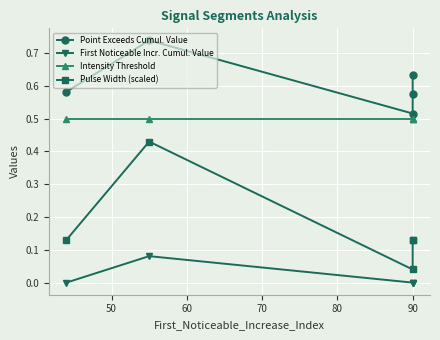

True or false: Point Exceeds Cumul. Value and First Noticeable Incr. Cumul. Value intersect in this chart.

False